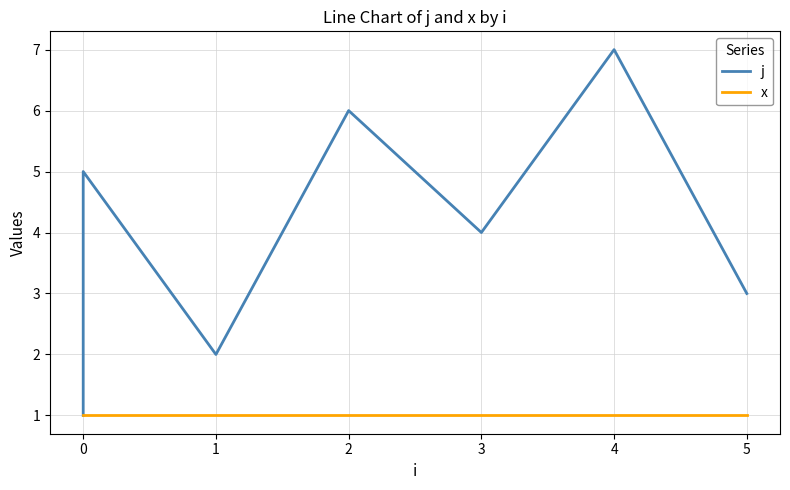

What is the value of the j point at the 2nd from the left?

5